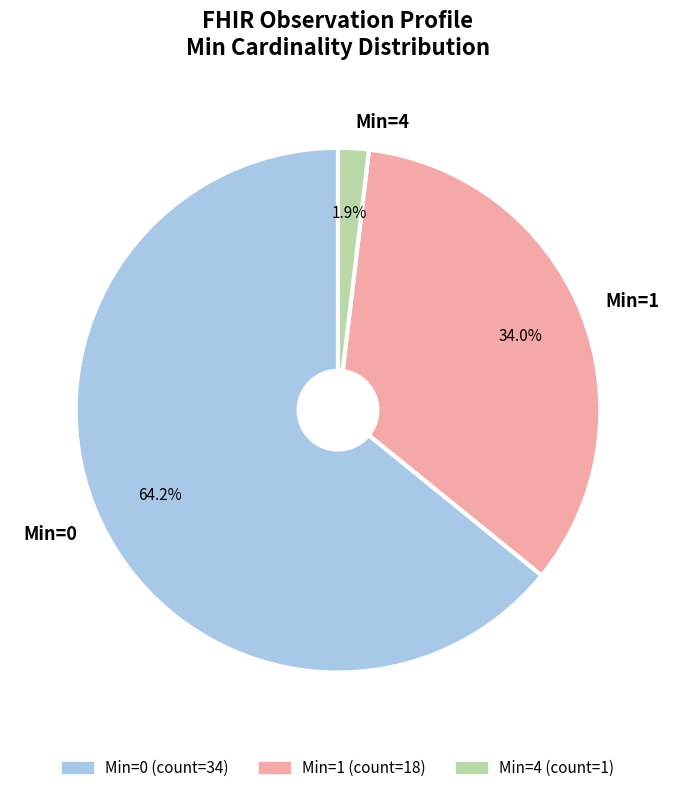

Which has a higher value, Min=4 or Min=1?

Min=1